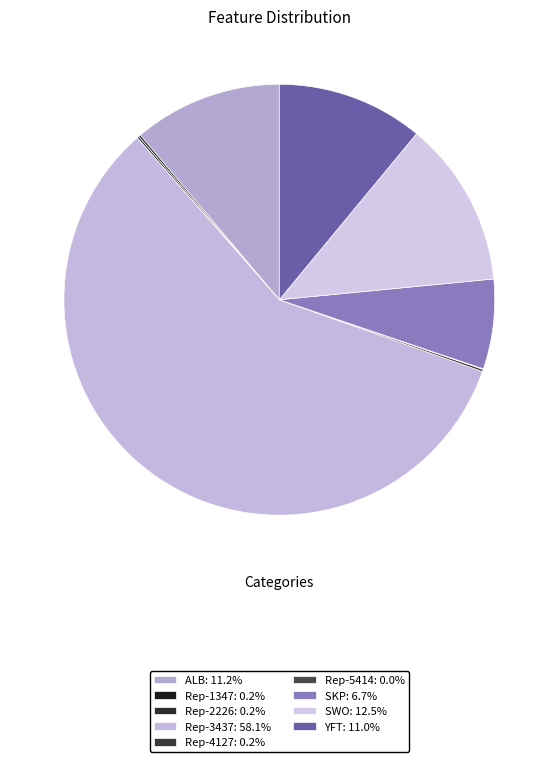

To the nearest percent, what portion does ALB represent?

11%